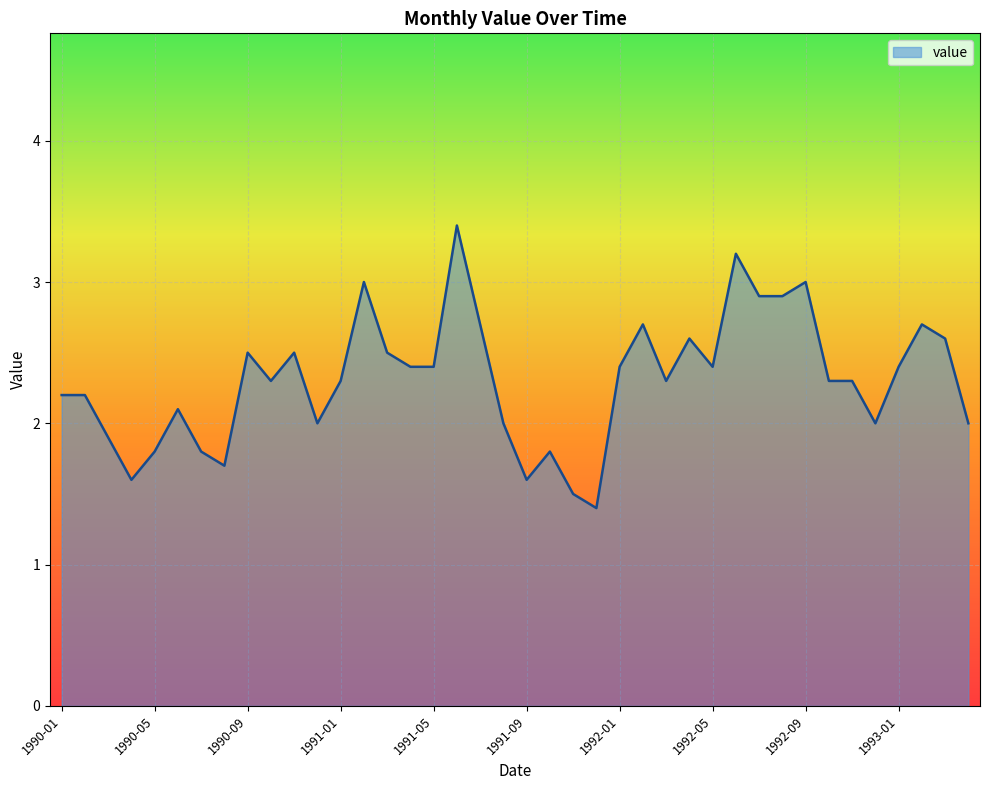

Count the number of data series in this chart.

1